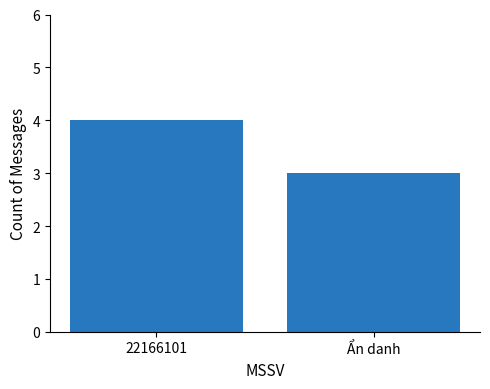

How many values are below 4?

1